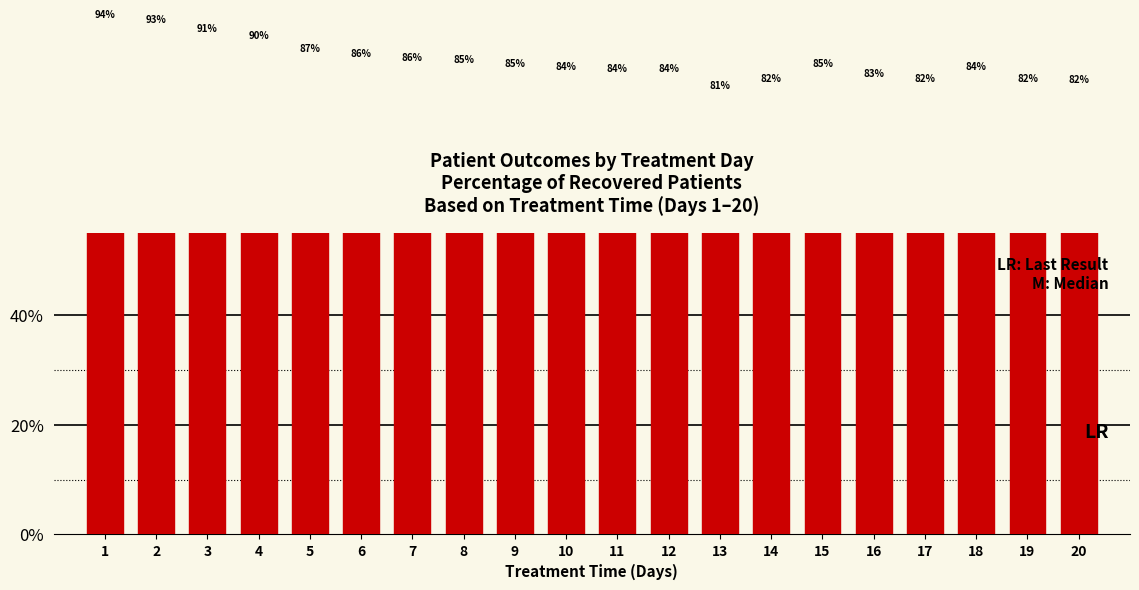

What is the value of the 18th bar from the left?

84.1